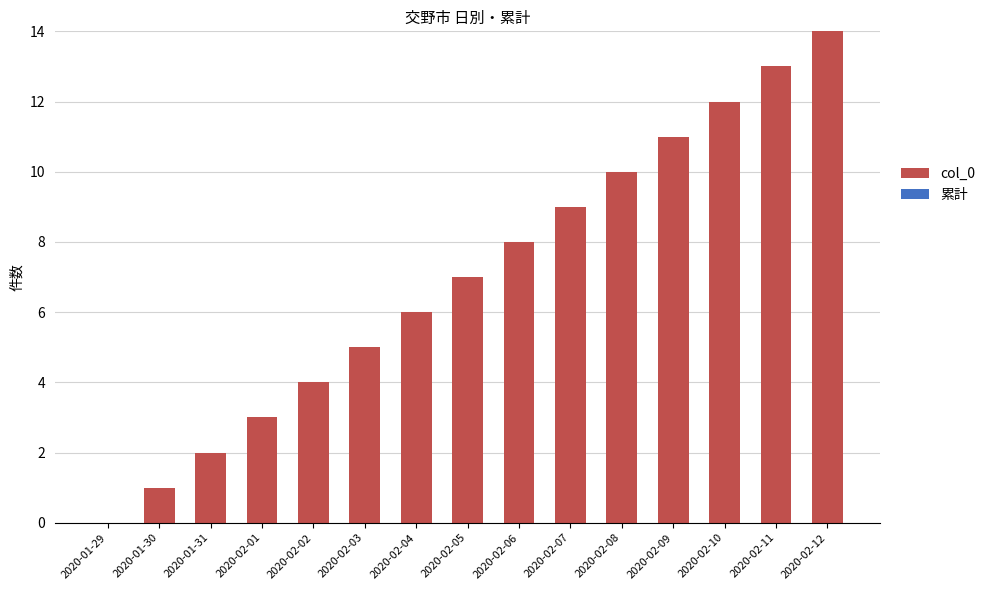

What is the sum of all values?

105